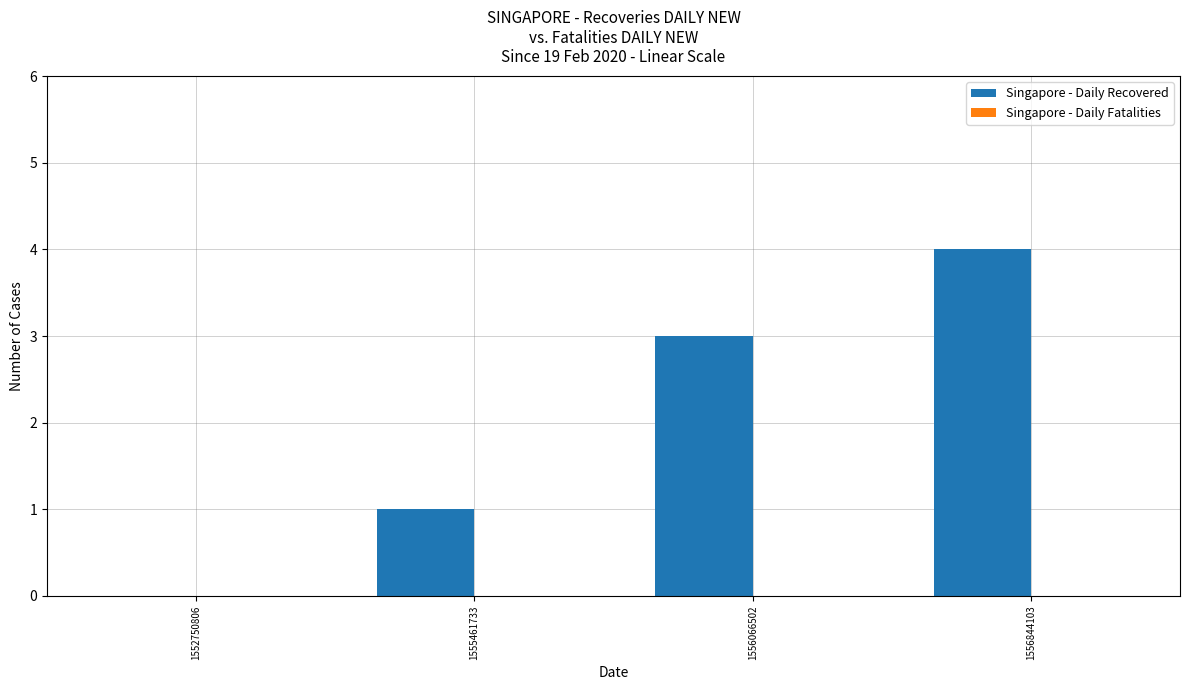

The value at 1552750806 is -3. True or false?

False